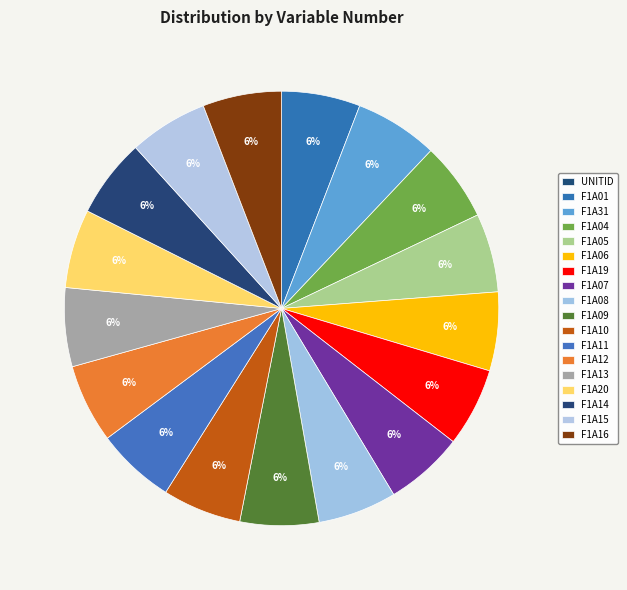

Combined, do F1A04 and F1A08 account for over 50%?

No